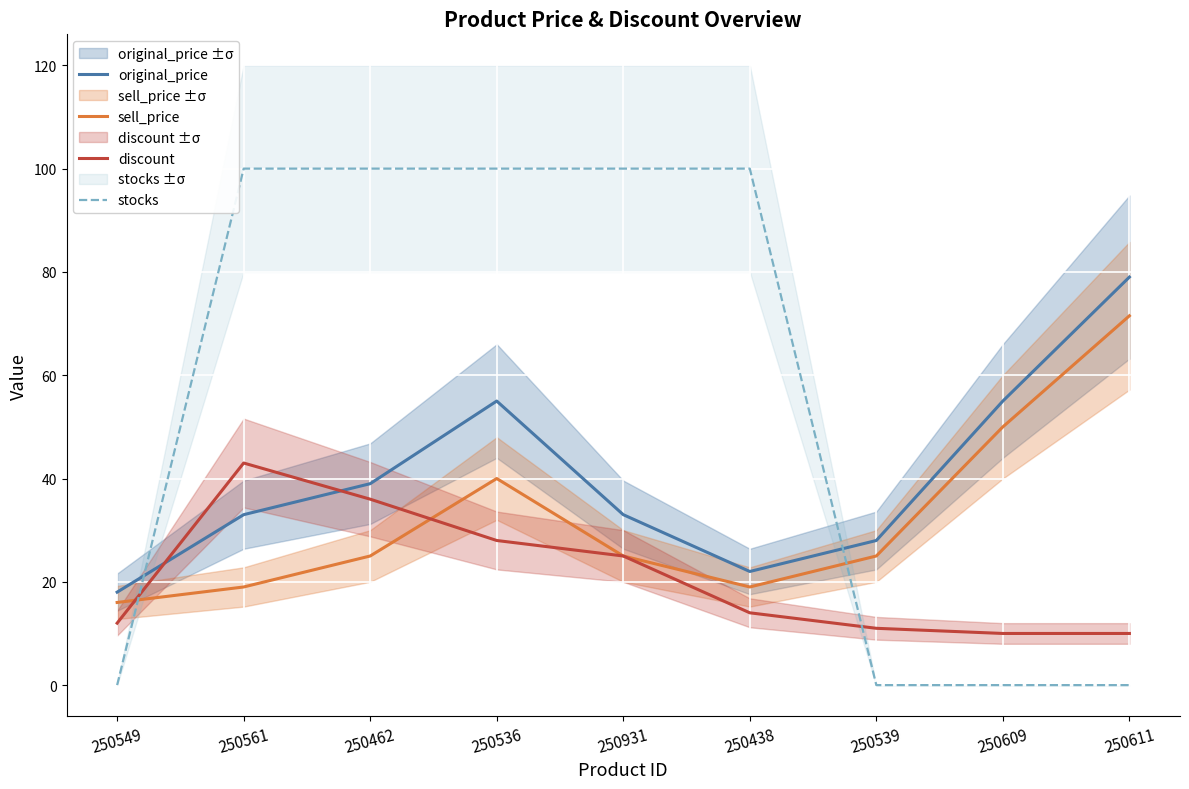

What is the label of the 3rd point from the right?

250539